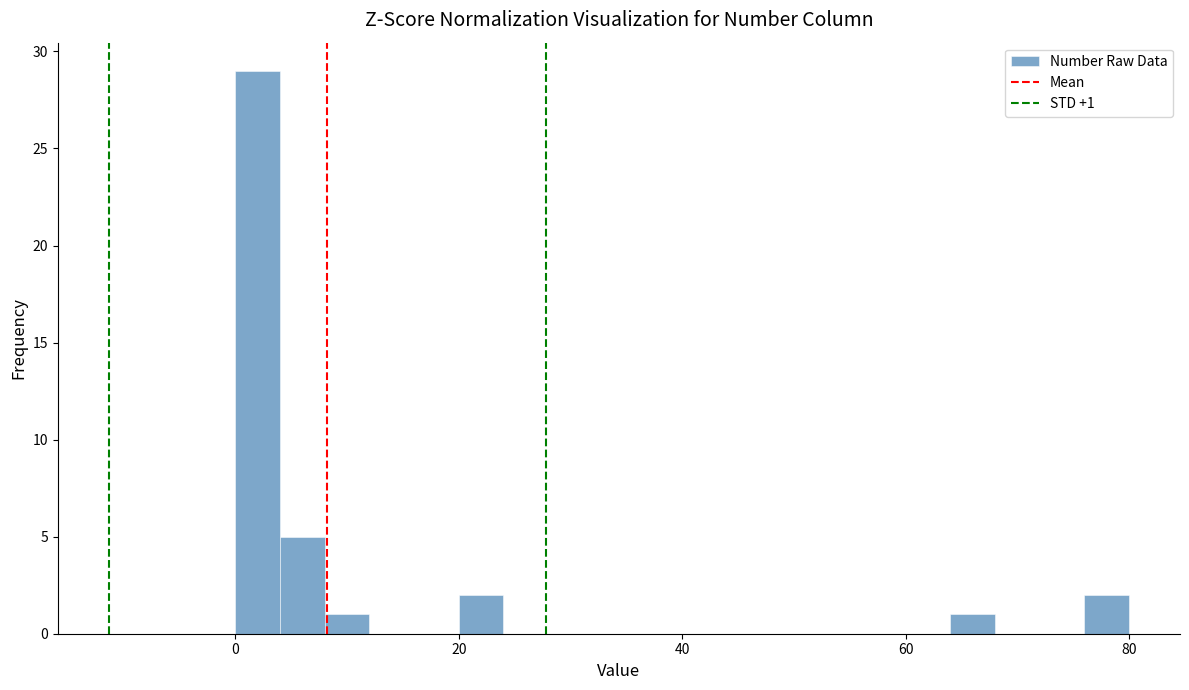

Read against the x-axis, roughly where is the centre of the tallest bar?

2